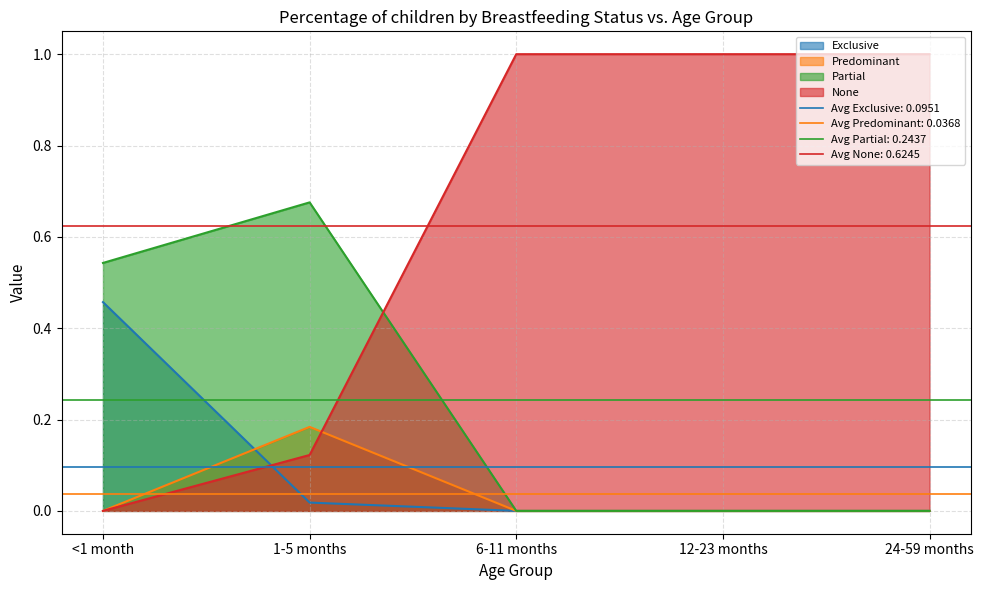

True or false: Exclusive has more than 2 interior local peaks.

False